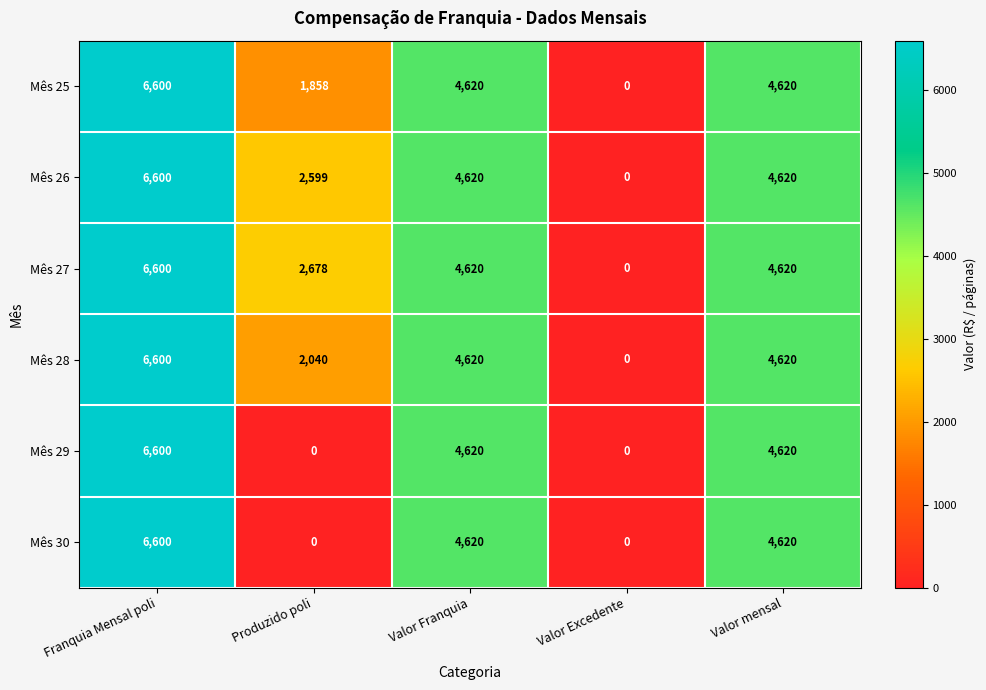

The value of Mês 29 at Franquia Mensal poli is 6600. True or false?

True